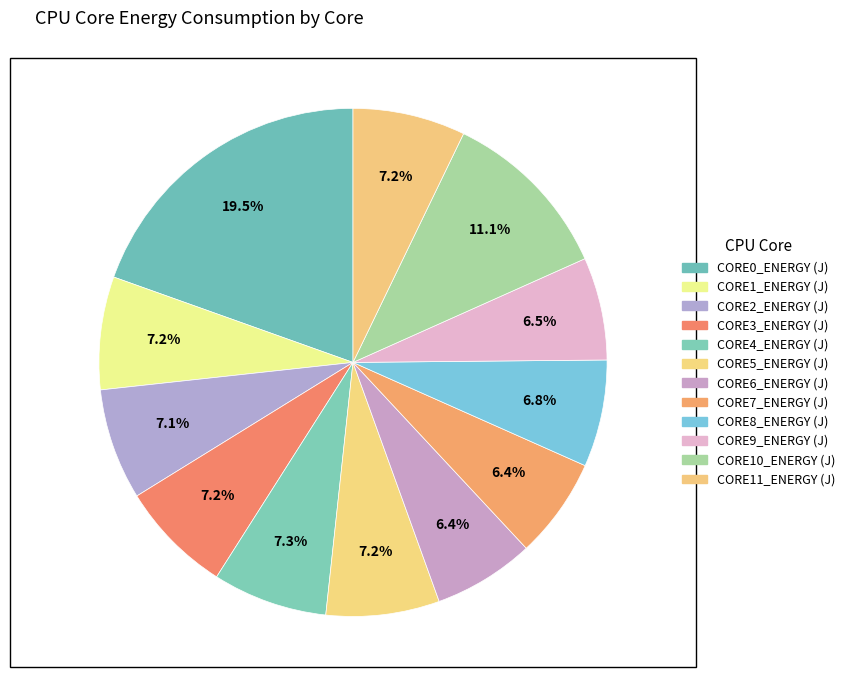

What is the smallest slice in the pie chart?

CORE7_ENERGY (J)